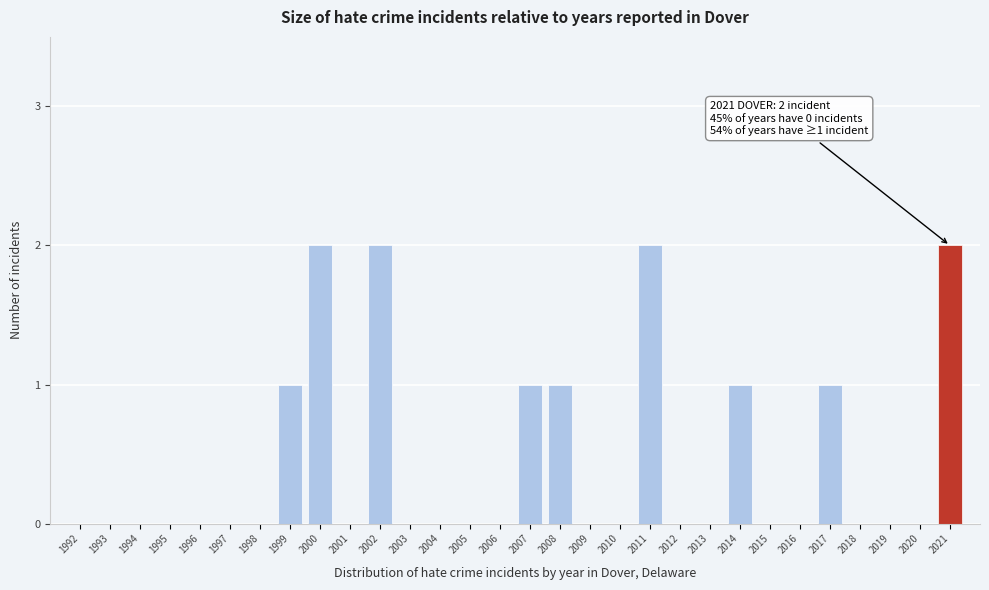

Reading left to right, what are all the values shown in this chart?

1992=0	1993=0	1994=0	1995=0	1996=0	1997=0	1998=0	1999=1	2000=2	2001=0	2002=2	2003=0	2004=0	2005=0	2006=0	2007=1	2008=1	2009=0	2010=0	2011=2	2012=0	2013=0	2014=1	2015=0	2016=0	2017=1	2018=0	2019=0	2020=0	2021=2